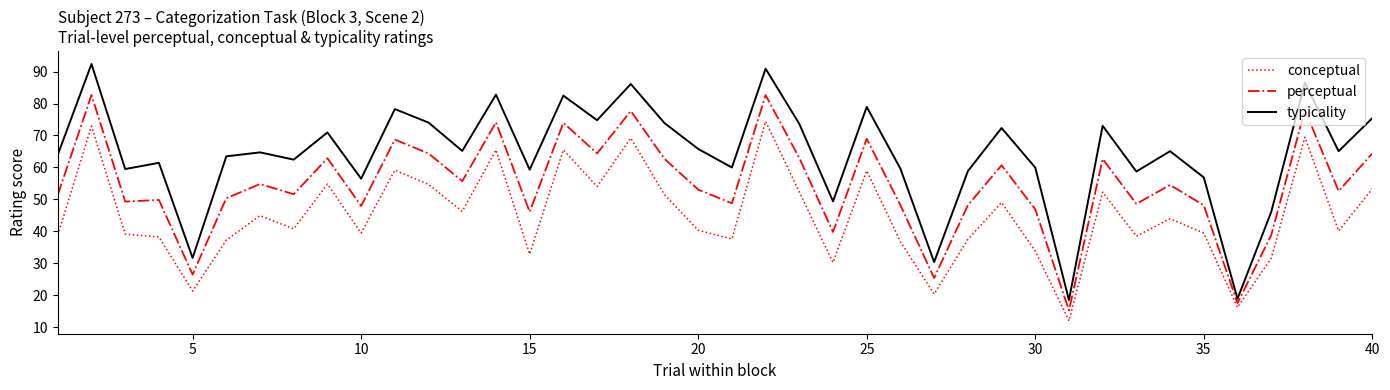

List the series in order of their peak value, highest first.

typicality, perceptual, conceptual